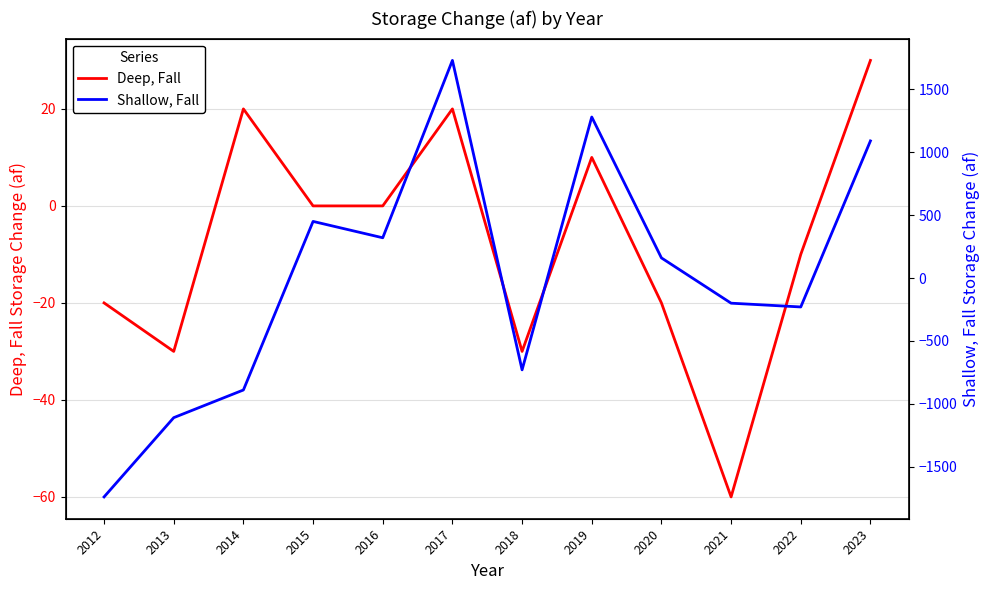

Reading left to right, transcribe all the data shown in this chart.

Deep, Fall: -20	-30	20	0	0	20	-30	10	-20	-60	-10	30
Shallow, Fall: -1740	-1110	-890	450	320	1730	-730	1280	160	-200	-230	1090